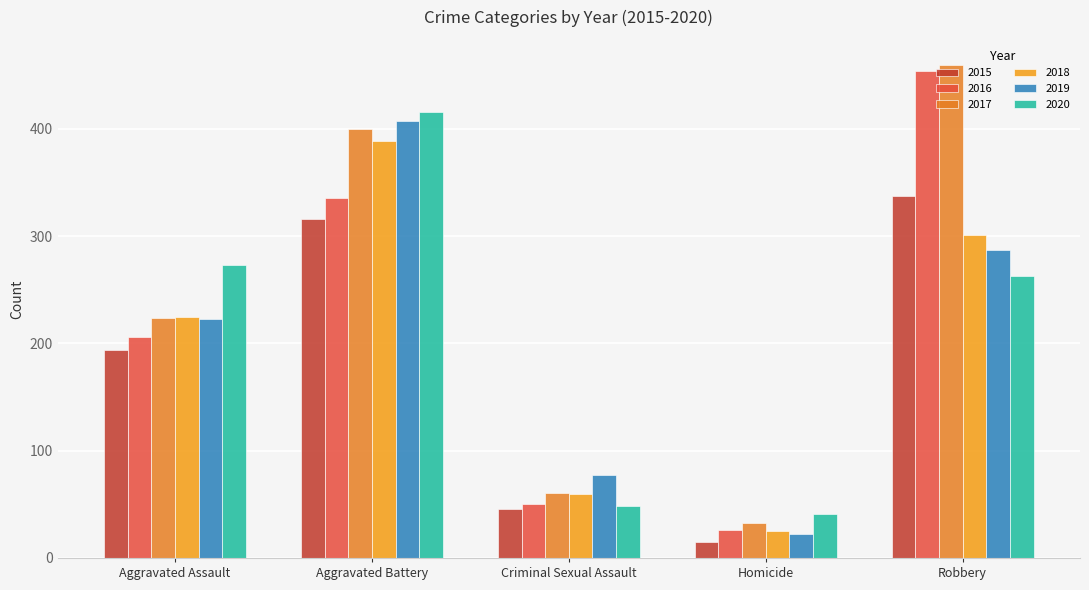

Which category has the highest value across all series?

Robbery